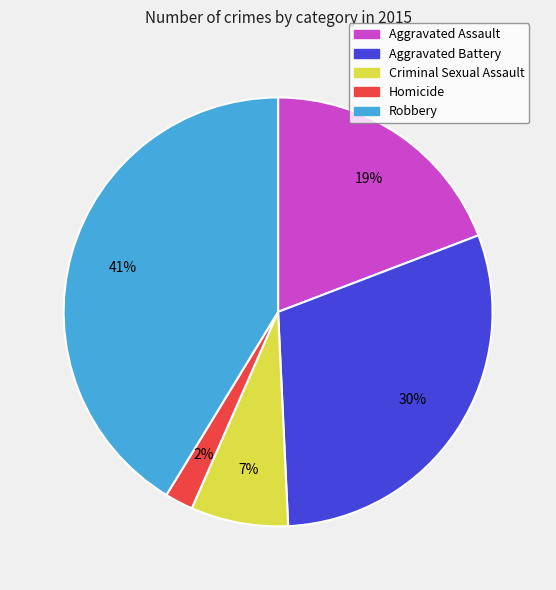

Is there a majority slice in this chart?

No